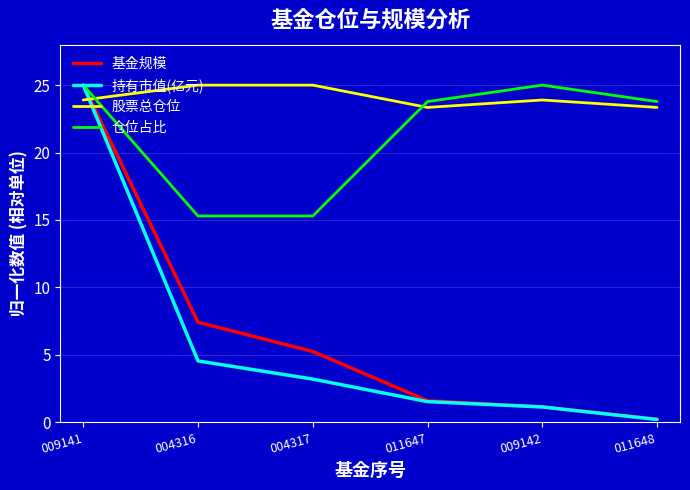

How many lines are shown in the chart?

4